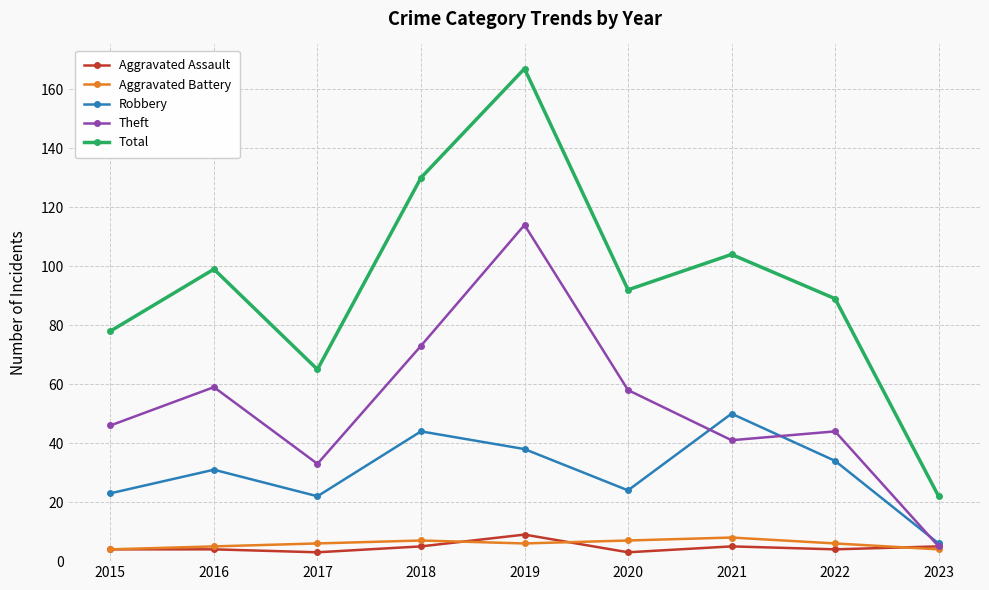

The Theft series shows 33 at 2017. True or false?

True